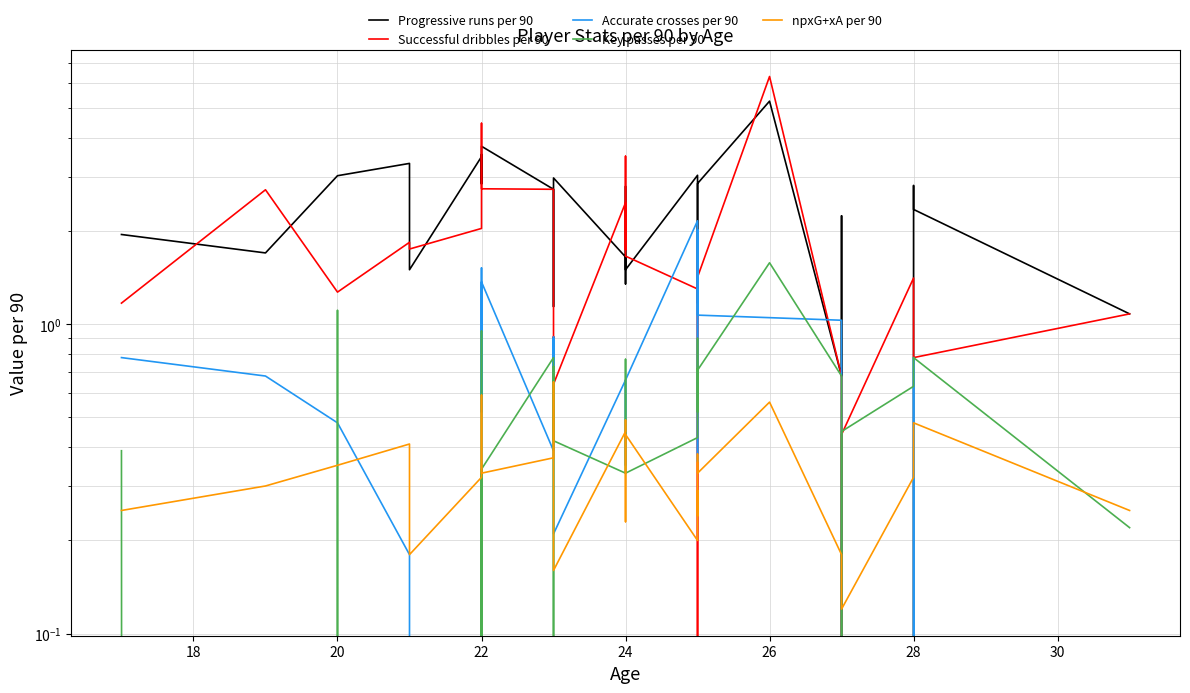

How many lines are shown in the chart?

5